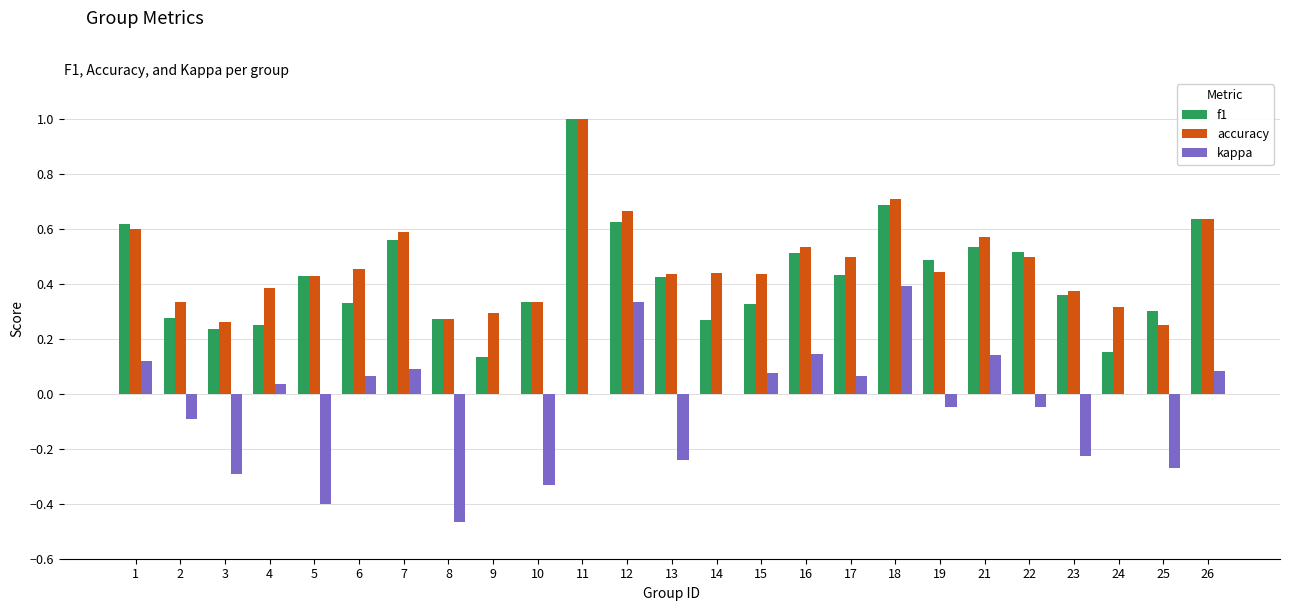

At which category is the sum across all series the highest?

11